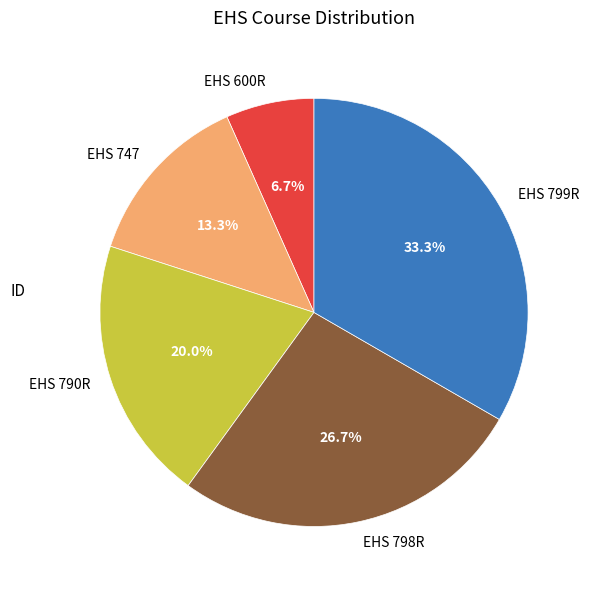

Is there any slice that represents more than half of the pie?

No